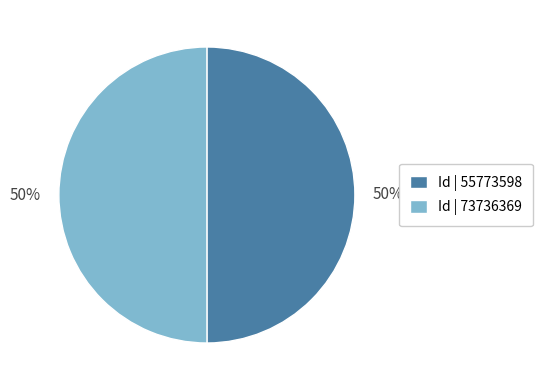

How many segments does this pie chart have?

2